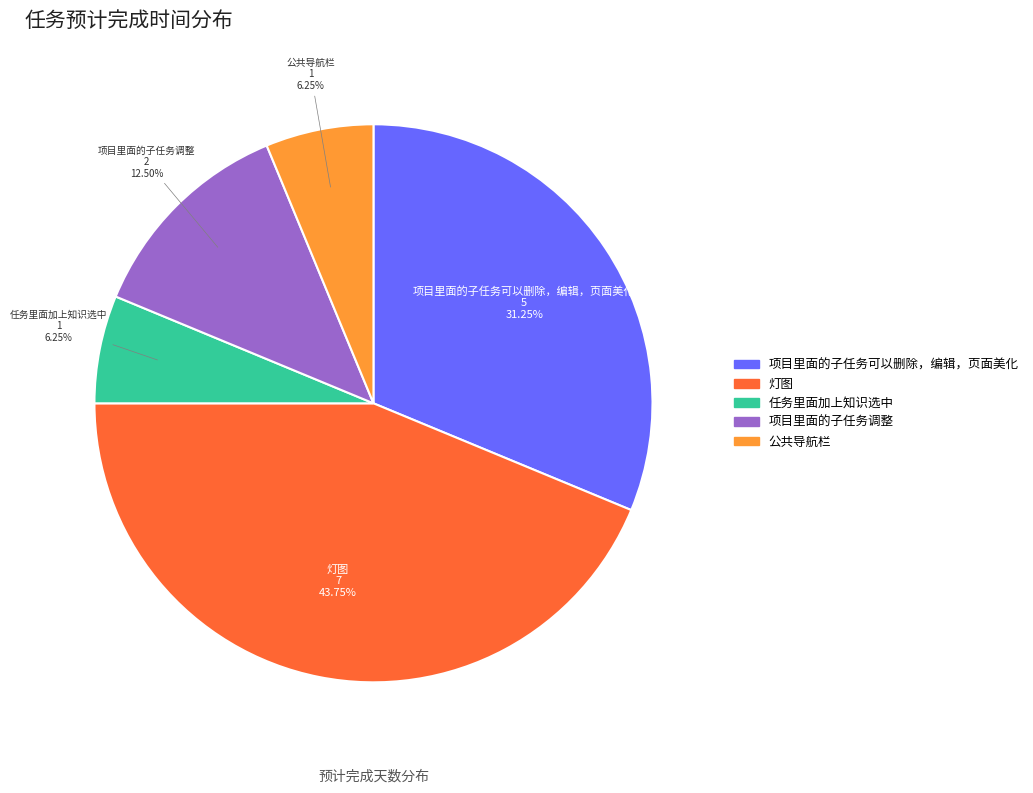

What percentage is the 任务里面加上知识选中 slice, to the nearest percent?

6%